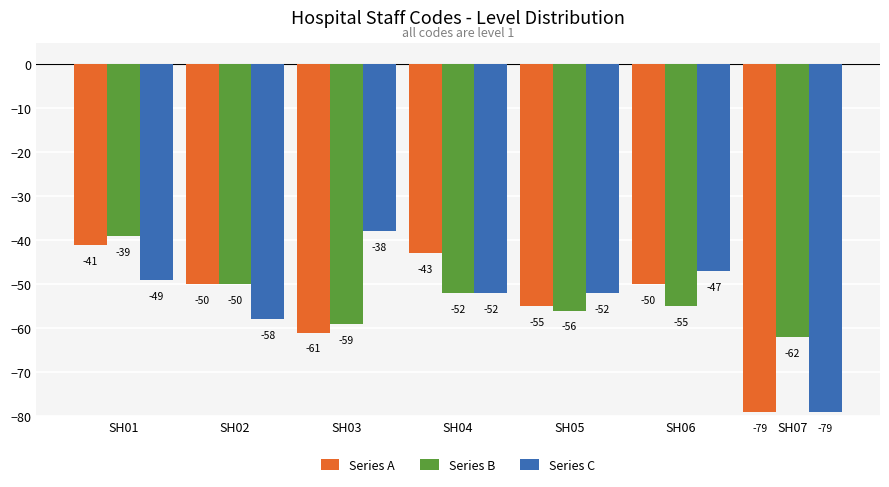

How many series are shown in this chart?

3